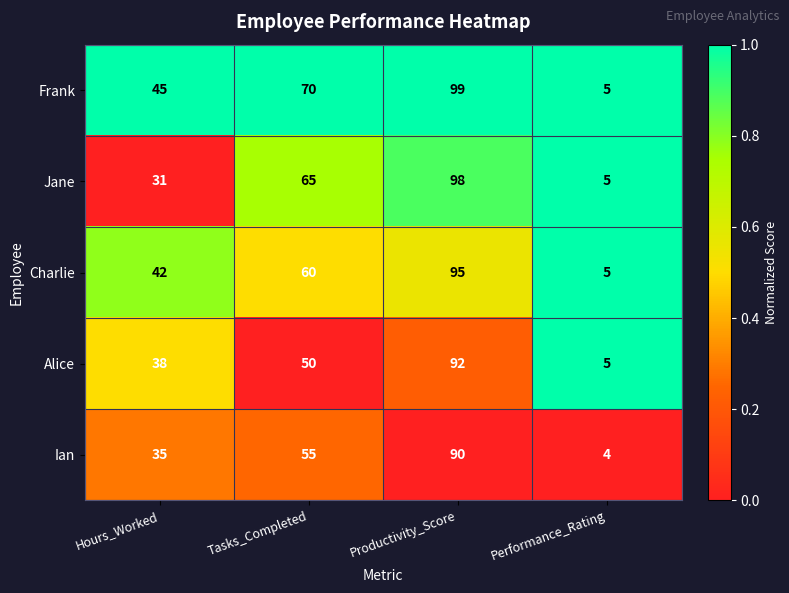

Reading left to right, list all the values displayed in this chart.

Frank: Hours_Worked=45	Tasks_Completed=70	Productivity_Score=99	Performance_Rating=5
Jane: Hours_Worked=31	Tasks_Completed=65	Productivity_Score=98	Performance_Rating=5
Charlie: Hours_Worked=42	Tasks_Completed=60	Productivity_Score=95	Performance_Rating=5
Alice: Hours_Worked=38	Tasks_Completed=50	Productivity_Score=92	Performance_Rating=5
Ian: Hours_Worked=35	Tasks_Completed=55	Productivity_Score=90	Performance_Rating=4